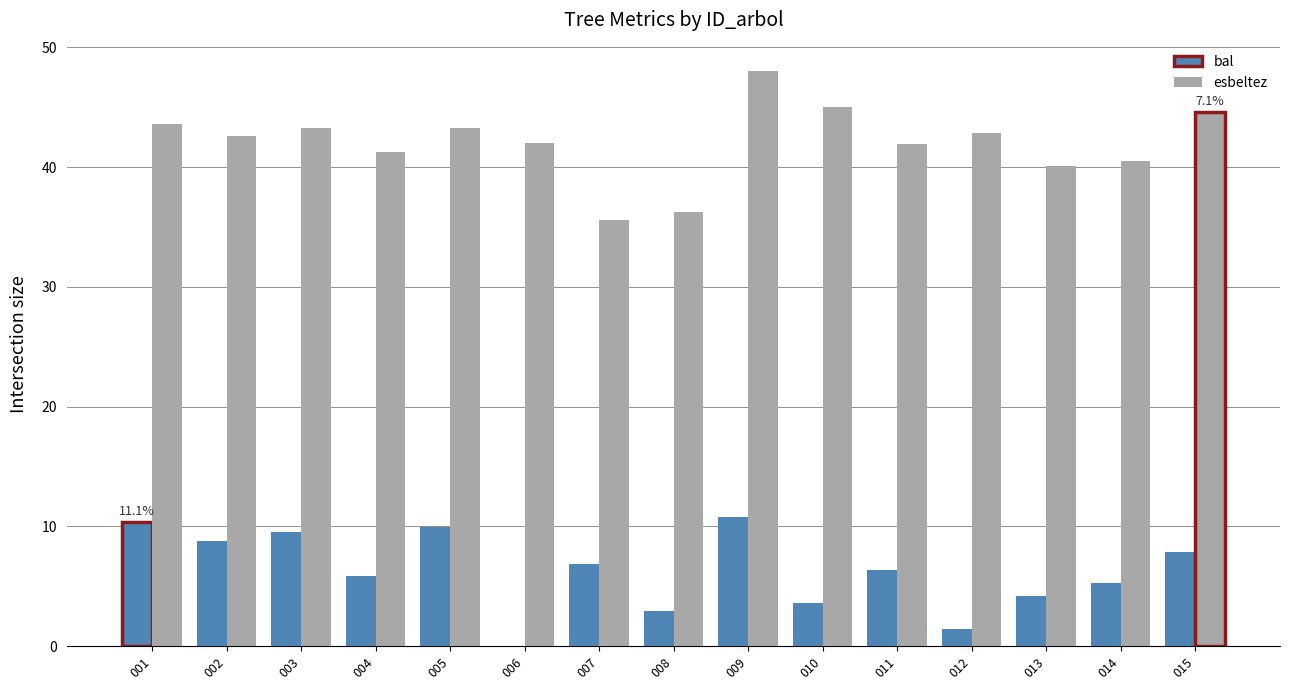

Which series has the largest range (max minus min)?

esbeltez